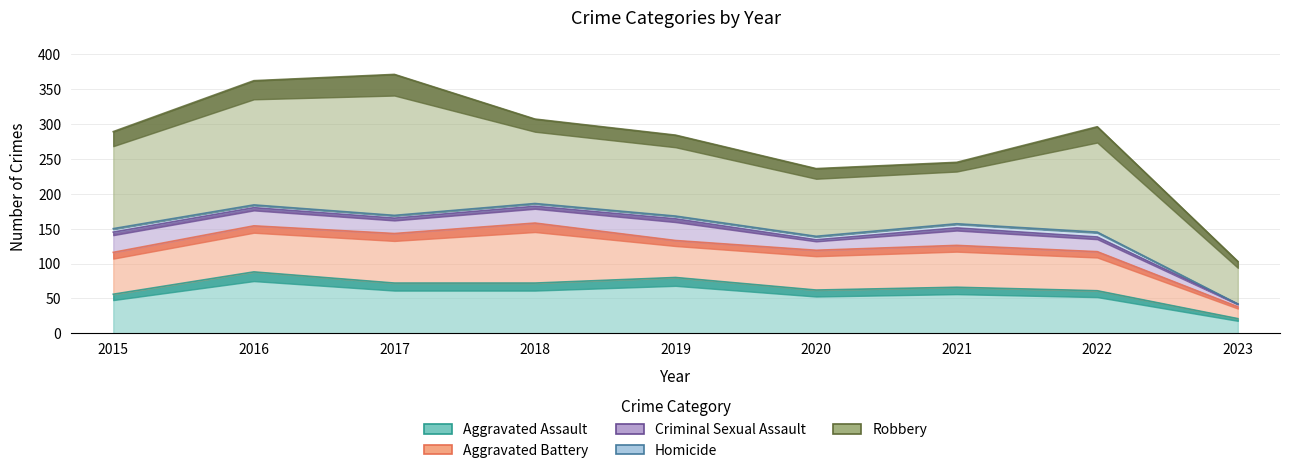

Does the chart have visible grid lines?

Yes